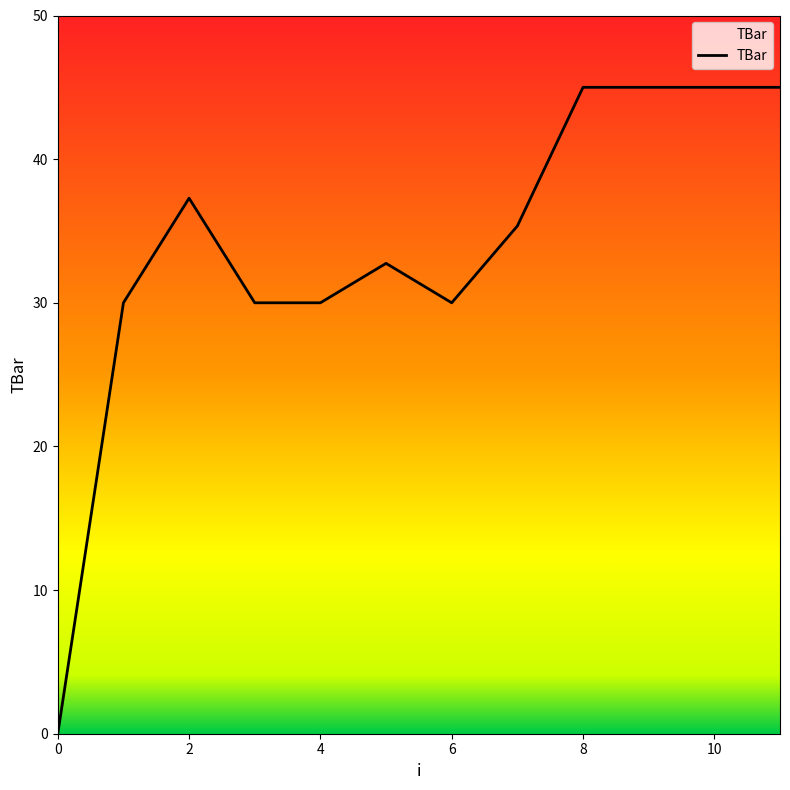

Count the number of values greater than 35.

6